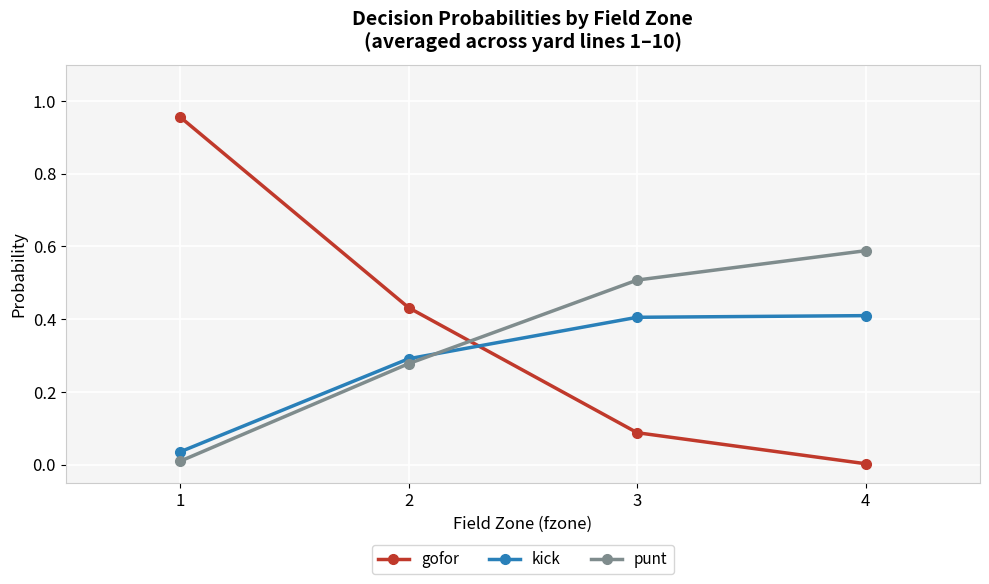

Rank the series by their maximum value, from highest to lowest.

gofor, punt, kick